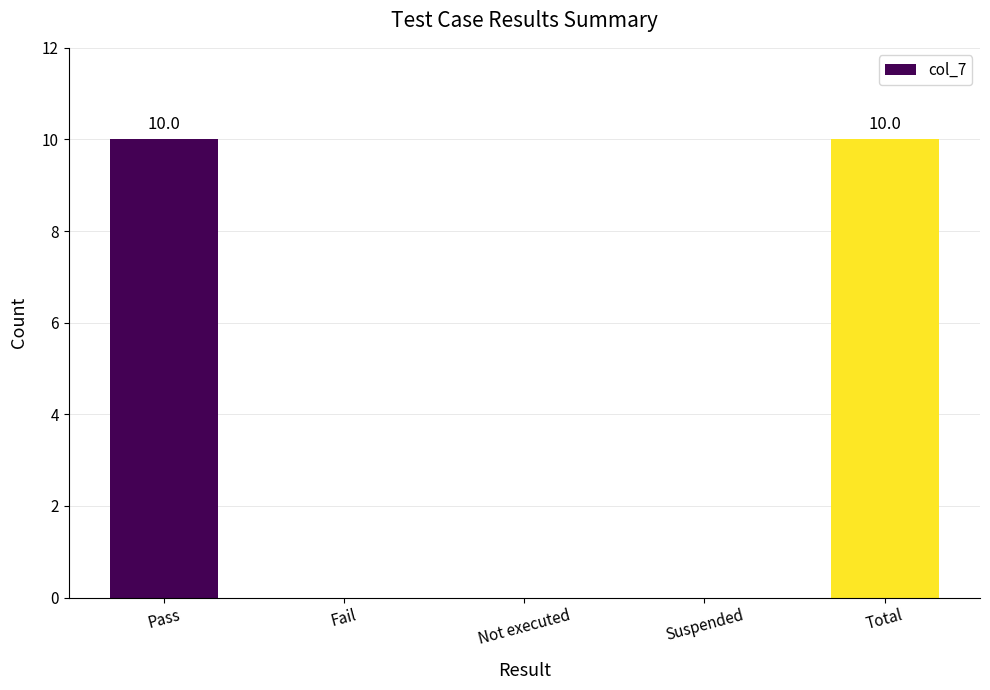

What is the sum of all values?

20